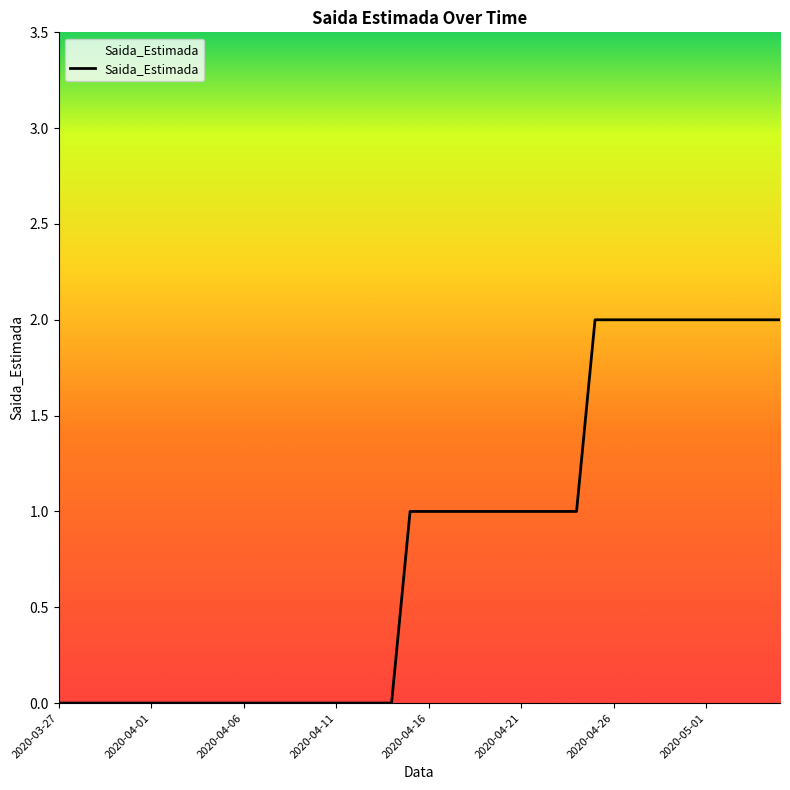

Rank the categories by value from highest to lowest.

2020-04-25, 2020-04-26, 2020-04-27, 2020-04-28, 2020-04-29, 2020-04-30, 2020-05-01, 2020-05-02, 2020-05-03, 2020-05-04, 2020-05-05, 2020-04-15, 2020-04-16, 2020-04-17, 2020-04-18, 2020-04-19, 2020-04-20, 2020-04-21, 2020-04-22, 2020-04-23, 2020-04-24, 2020-03-27, 2020-03-28, 2020-03-29, 2020-03-30, 2020-03-31, 2020-04-01, 2020-04-02, 2020-04-03, 2020-04-04, 2020-04-05, 2020-04-06, 2020-04-07, 2020-04-08, 2020-04-09, 2020-04-10, 2020-04-11, 2020-04-12, 2020-04-13, 2020-04-14